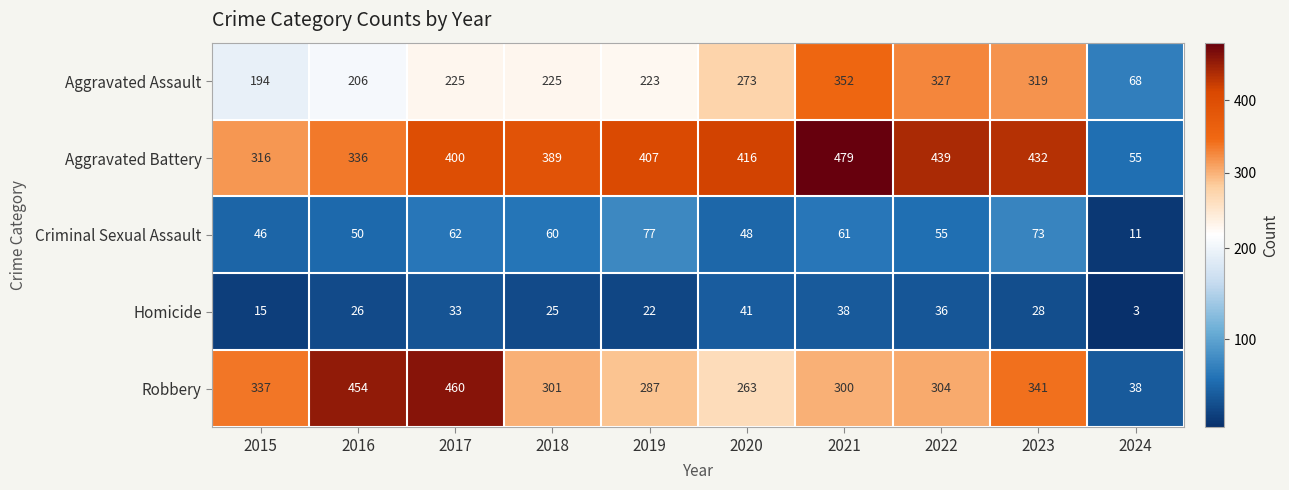

Between 2016 and 2019, which series saw the biggest shift?

Robbery